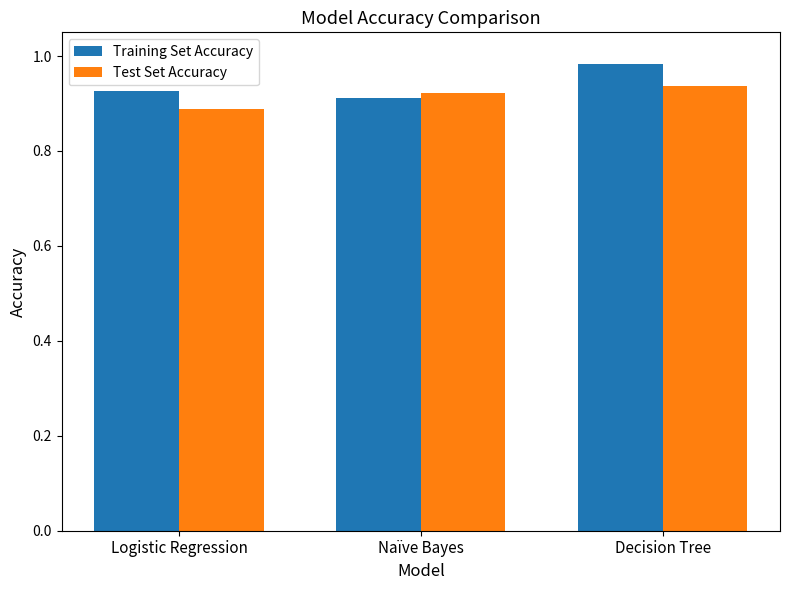

Between Logistic Regression and Decision Tree, which series saw the biggest shift?

Training Set Accuracy